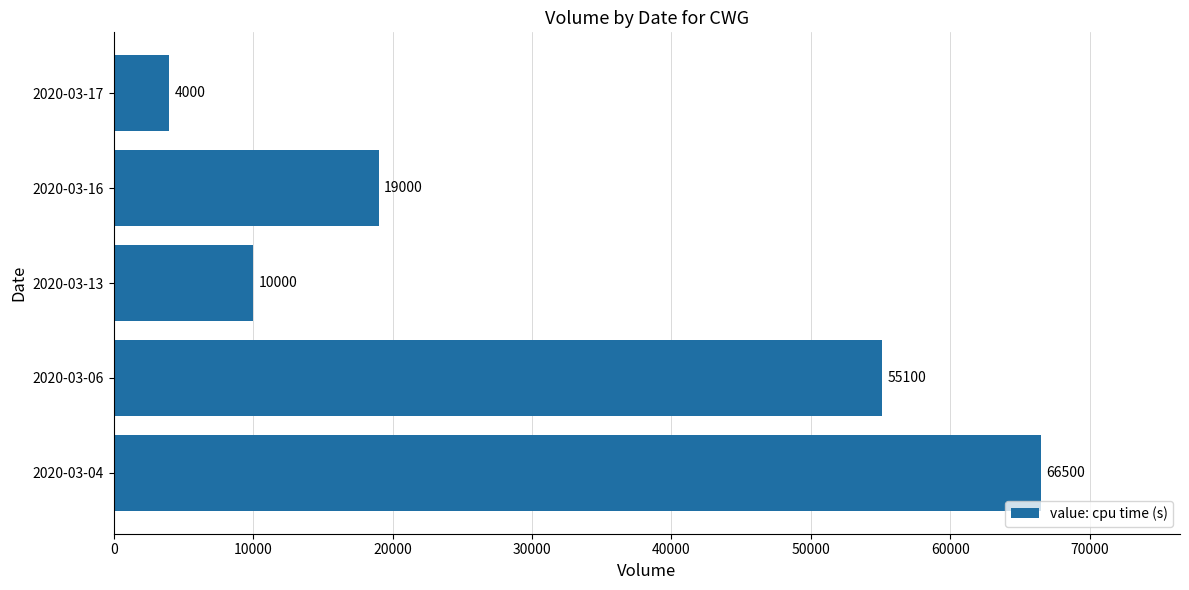

Read the value at 2020-03-17, to the nearest 10.

4000